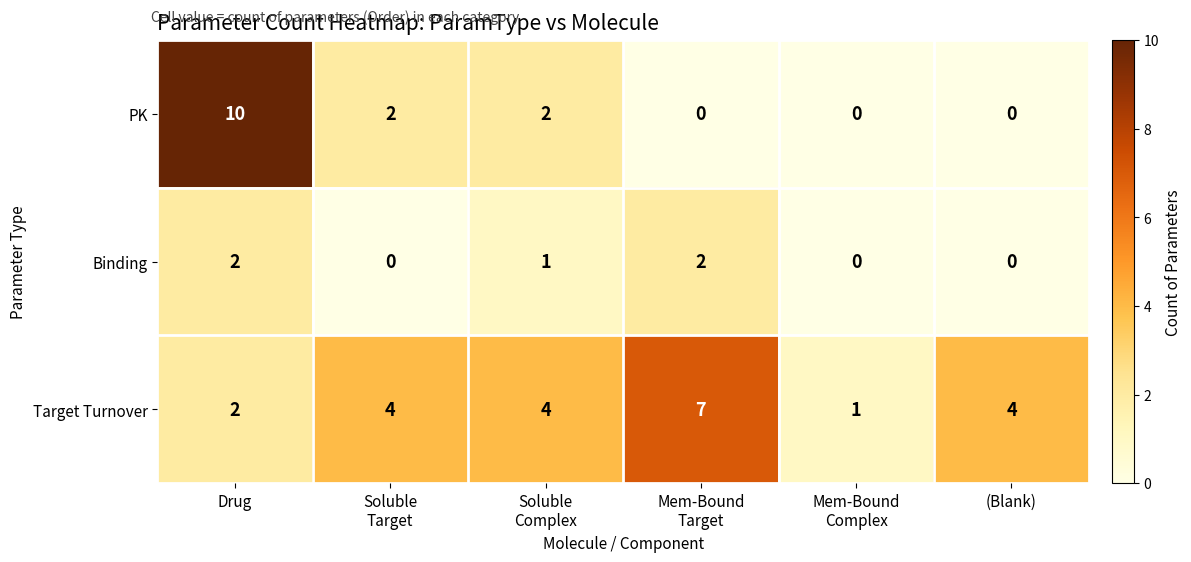

At which category is the sum across all series the highest?

Drug